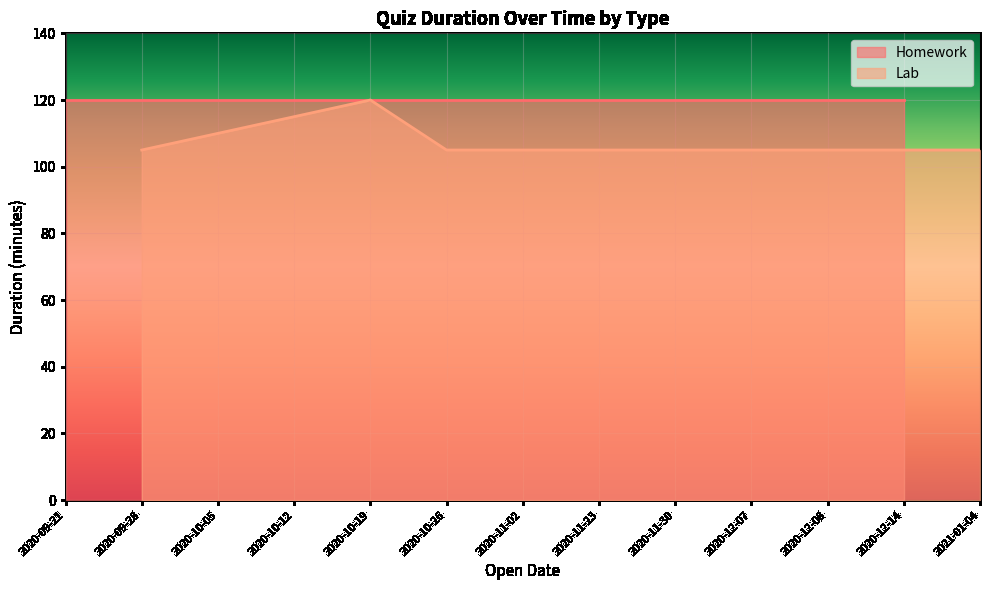

The value of Lab at 2020-12-07 is 105. True or false?

True